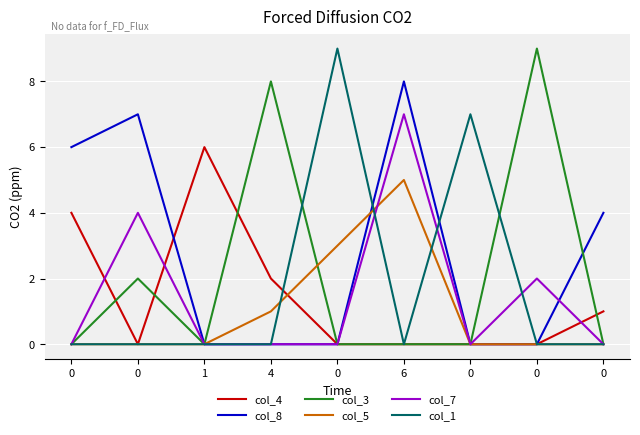

Is it true that col_7 equals 2 at 0?

False